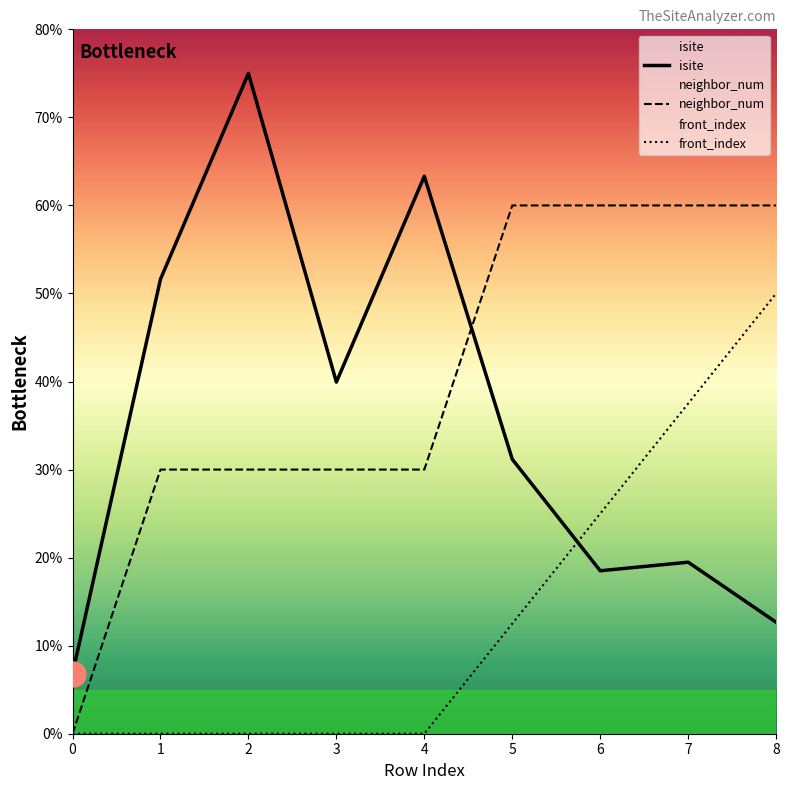

What is the difference between the highest and lowest values at 5?

47.5